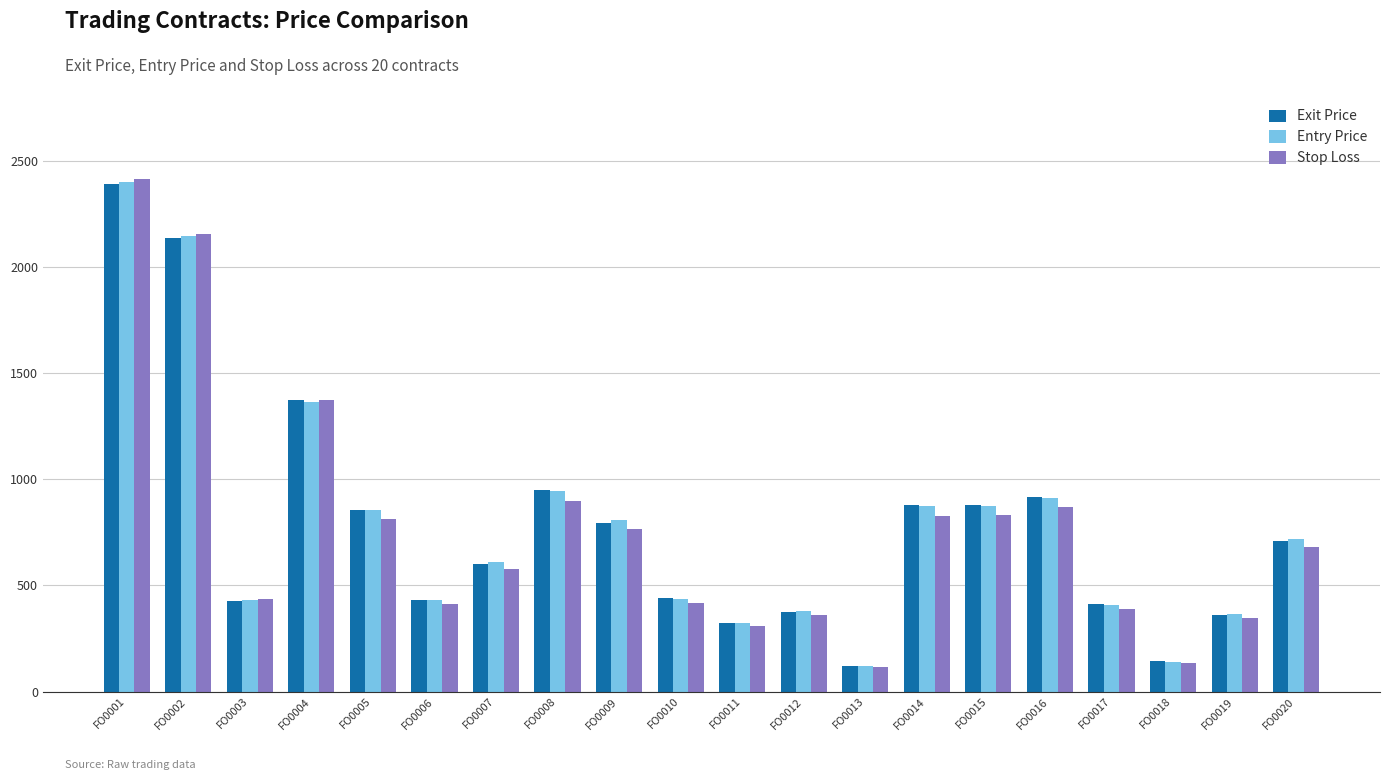

At which label does Stop Loss reach its peak?

FO0001